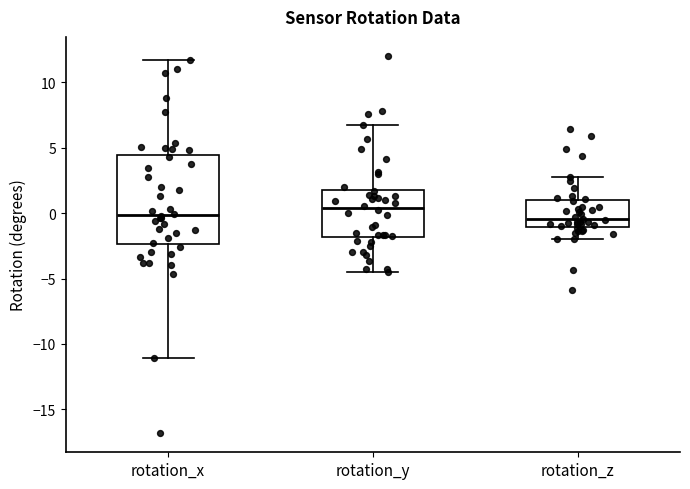

Reading left to right, transcribe this box plot: for each box, give where its median line is, the range the box spans, and where its two whiskers end, as read against the y-axis. The values are not printed on the chart, so give them approximately, as read against the axis.

rotation_x: median 0.0, box -2.5 to 4.5, whiskers -11.0 to 11.5
rotation_y: median 0.5, box -2.0 to 2.0, whiskers -4.5 to 7.0
rotation_z: median -0.5, box -1.0 to 1.0, whiskers -2.0 to 3.0